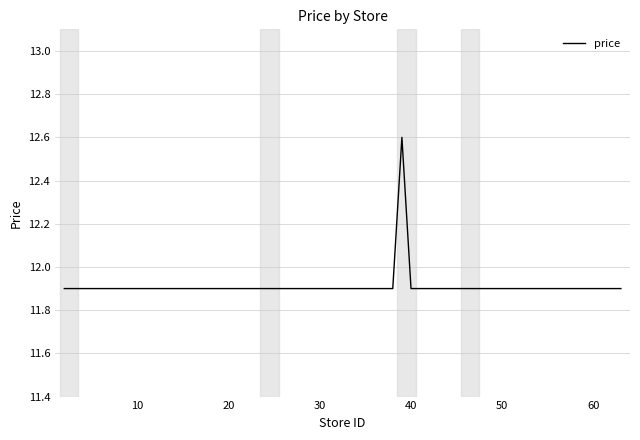

Count the values in the range 11 to 12.

23